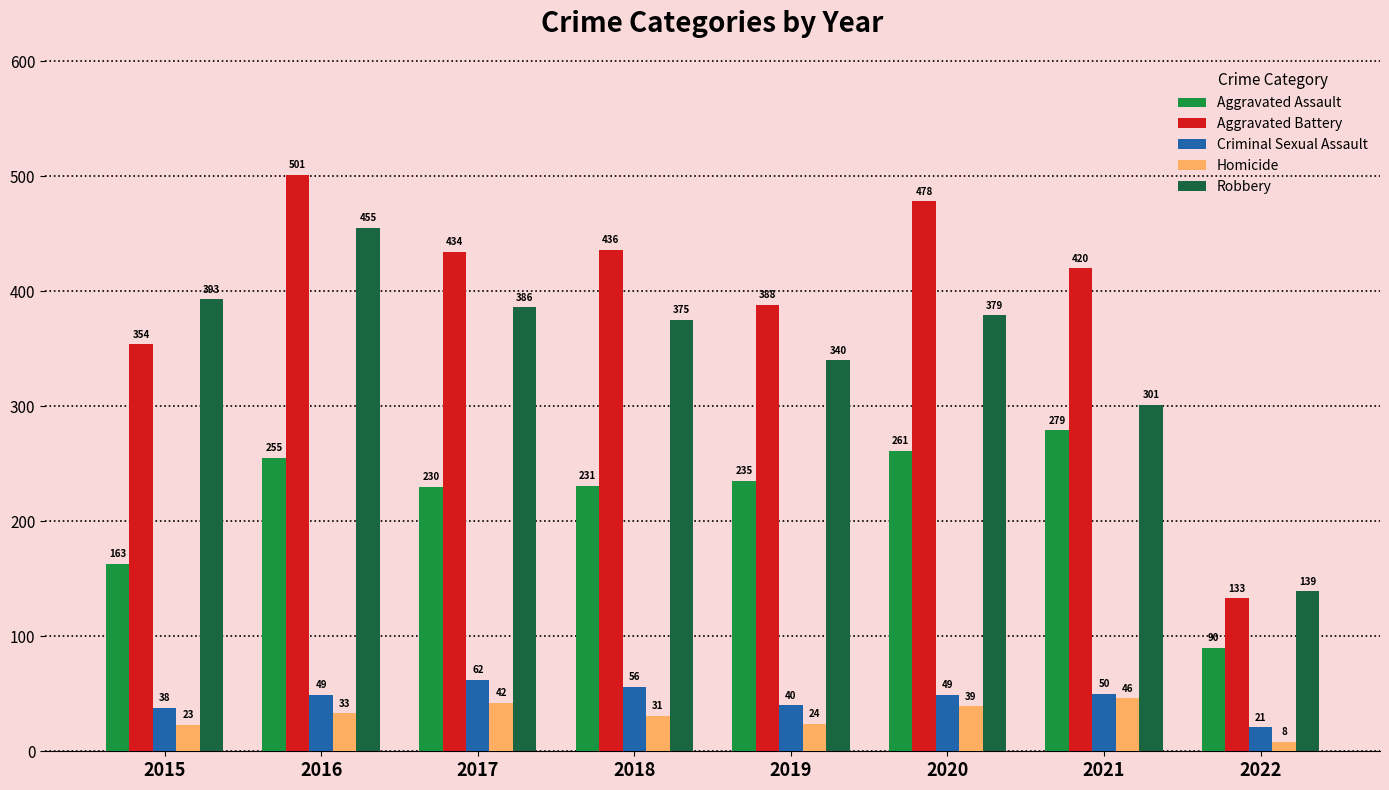

What is the difference between the highest and lowest values at 2016?

468